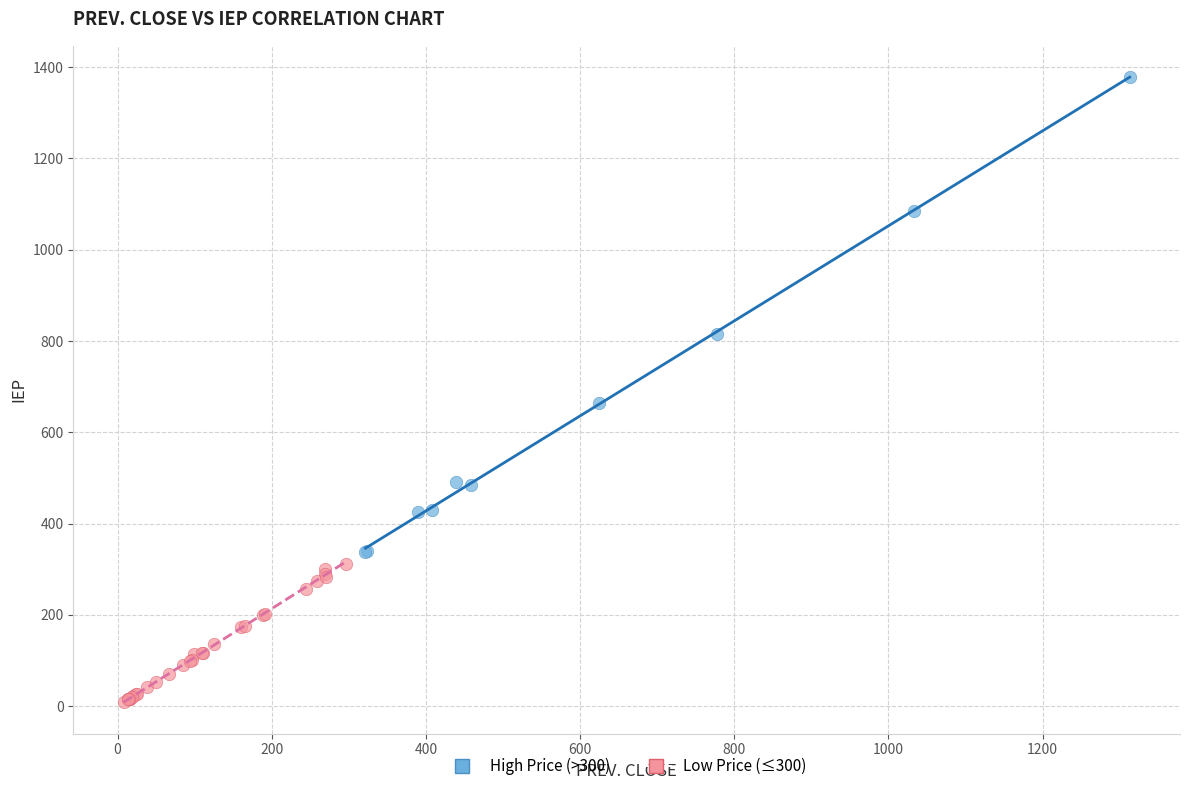

Which series has the largest Y range (max minus min)?

High Price (>300)